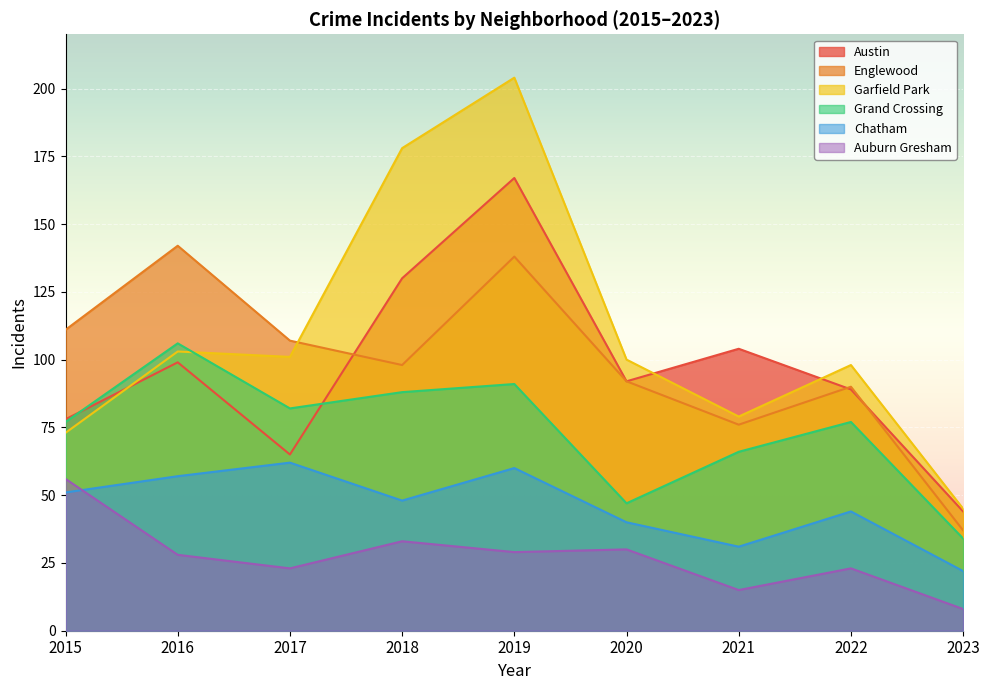

Where does the Auburn Gresham series first go above 28?

2015